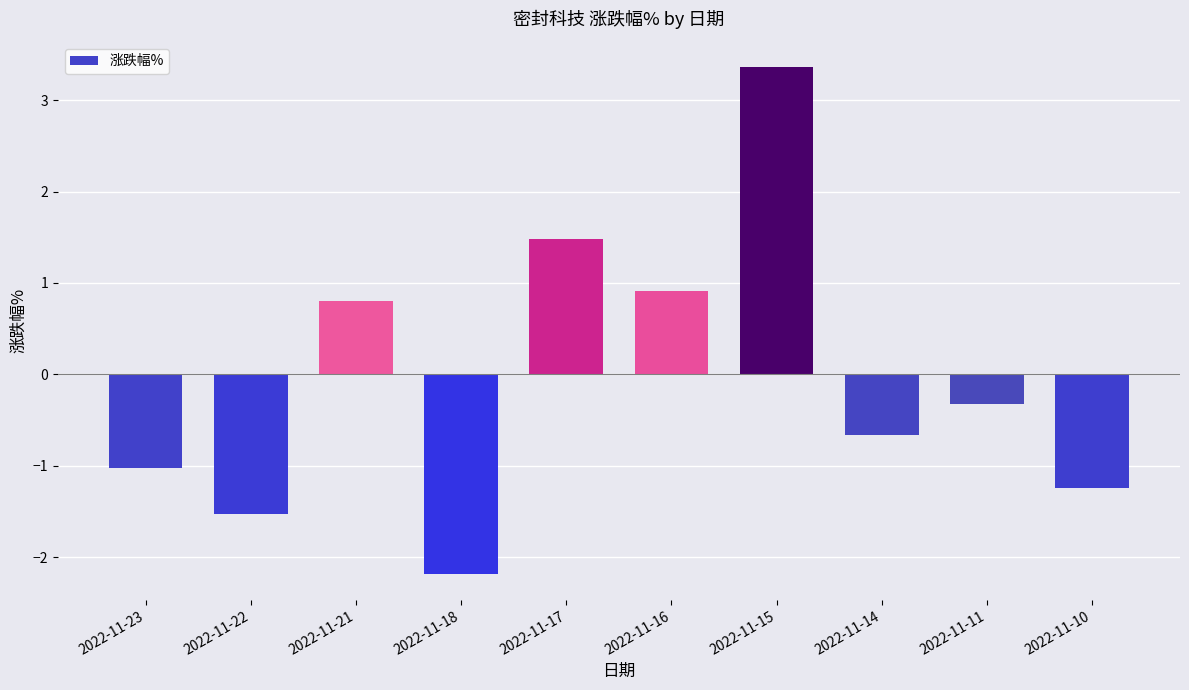

What is the difference between the maximum and second lowest values?

4.9